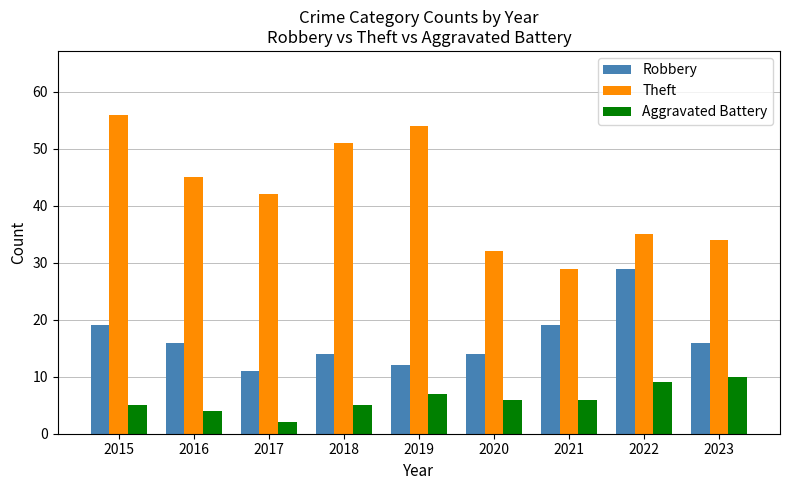

Count the Robbery values in the range 14 to 19.

6